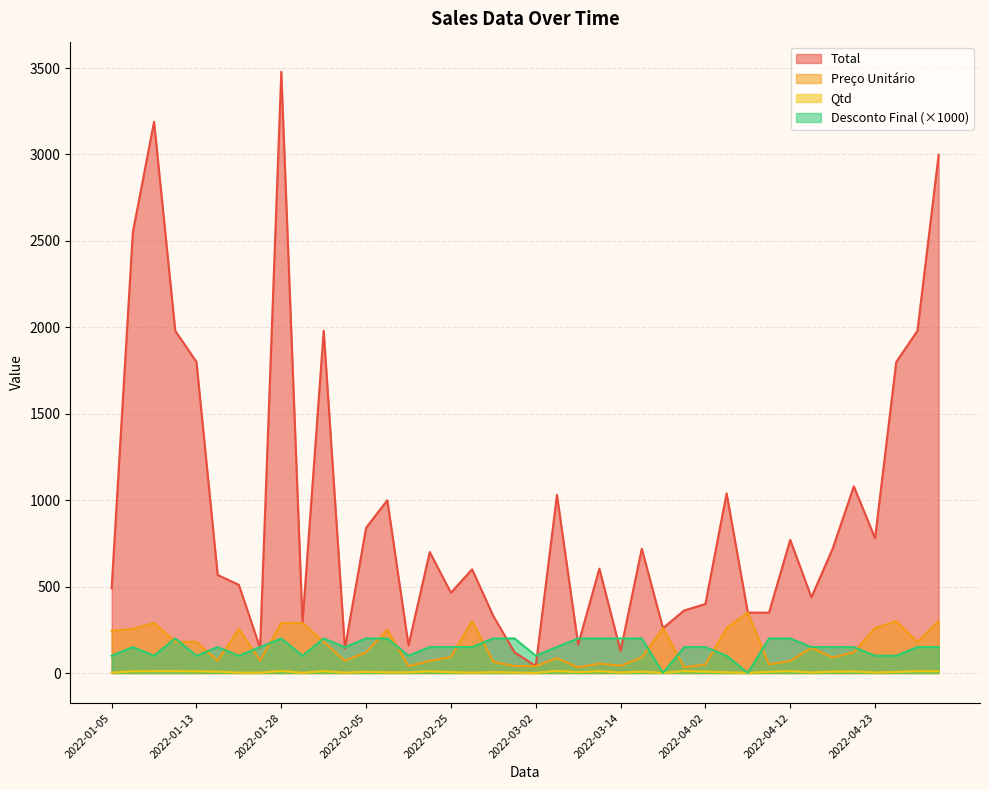

Rank the series by their maximum value, from lowest to highest.

Qtd, Desconto Final, Preço Unitário, Total